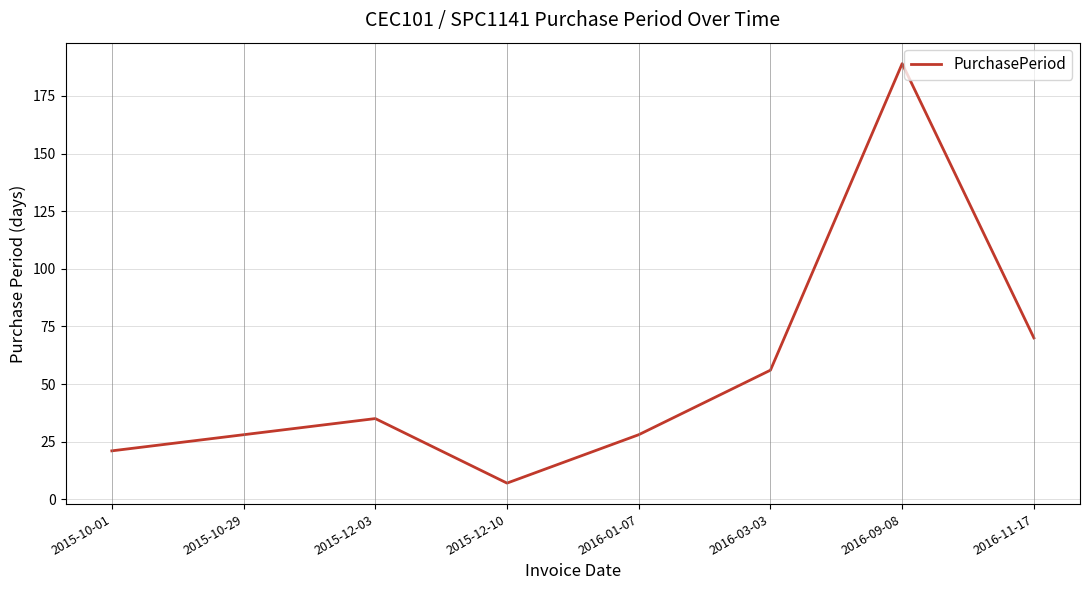

Which category has the highest value across all series?

2016-09-08